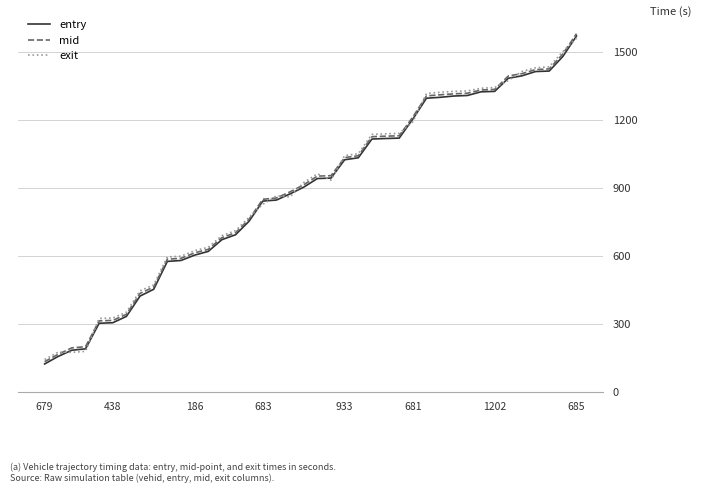

What is the greatest value displayed?

1580.5